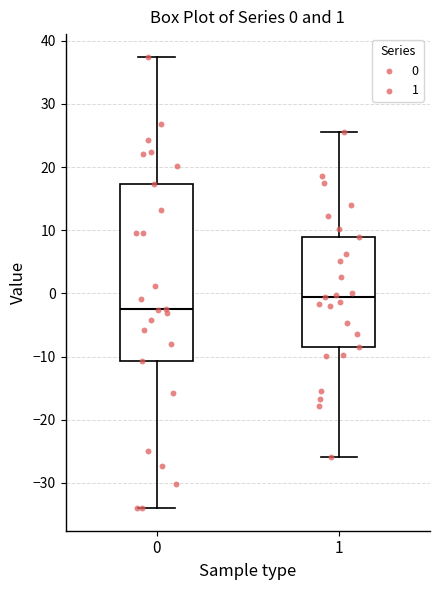

Comparing the boxes themselves (not the whiskers), which one is the tallest?

0